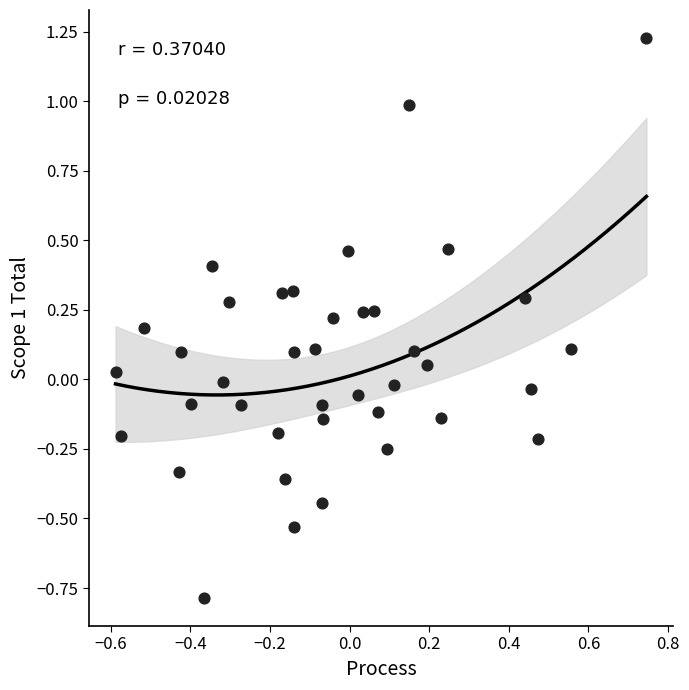

What is the range of X values (max minus min)?

1.3